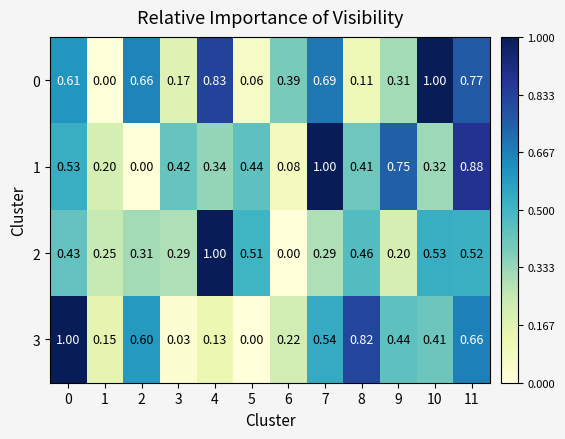

Is the value of 3 at 2 greater than the value of 2 at 4?

No